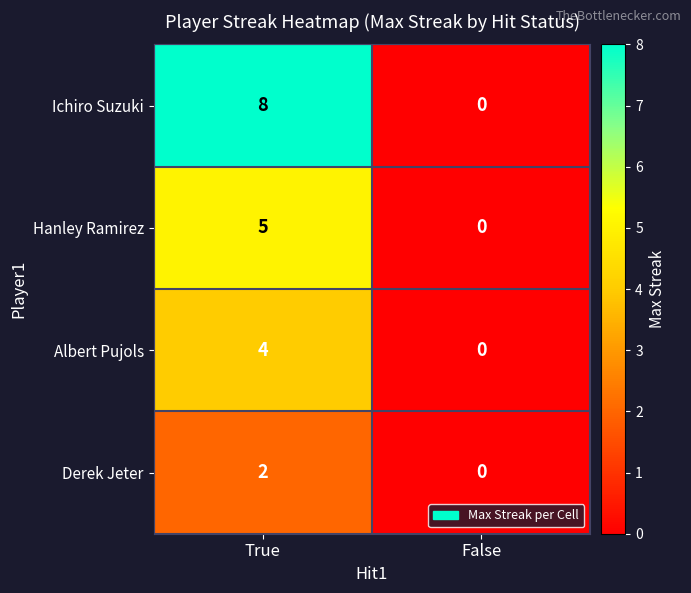

What is the difference between the Ichiro Suzuki values at True and False?

8